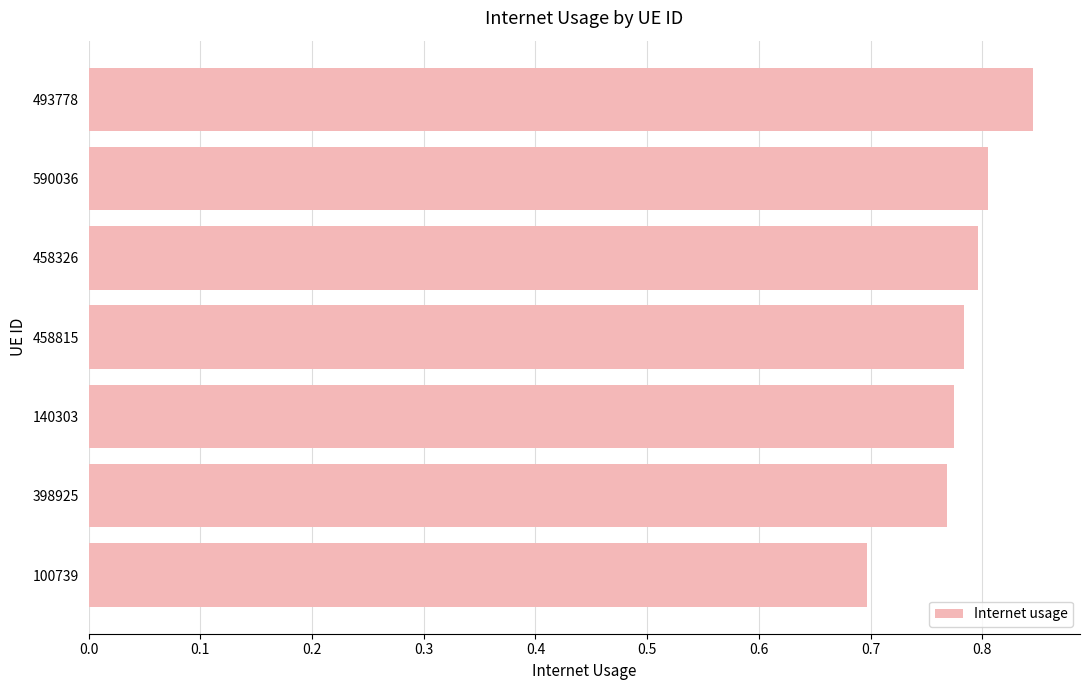

What is the change in value from 458815 to 493778?

+0.1